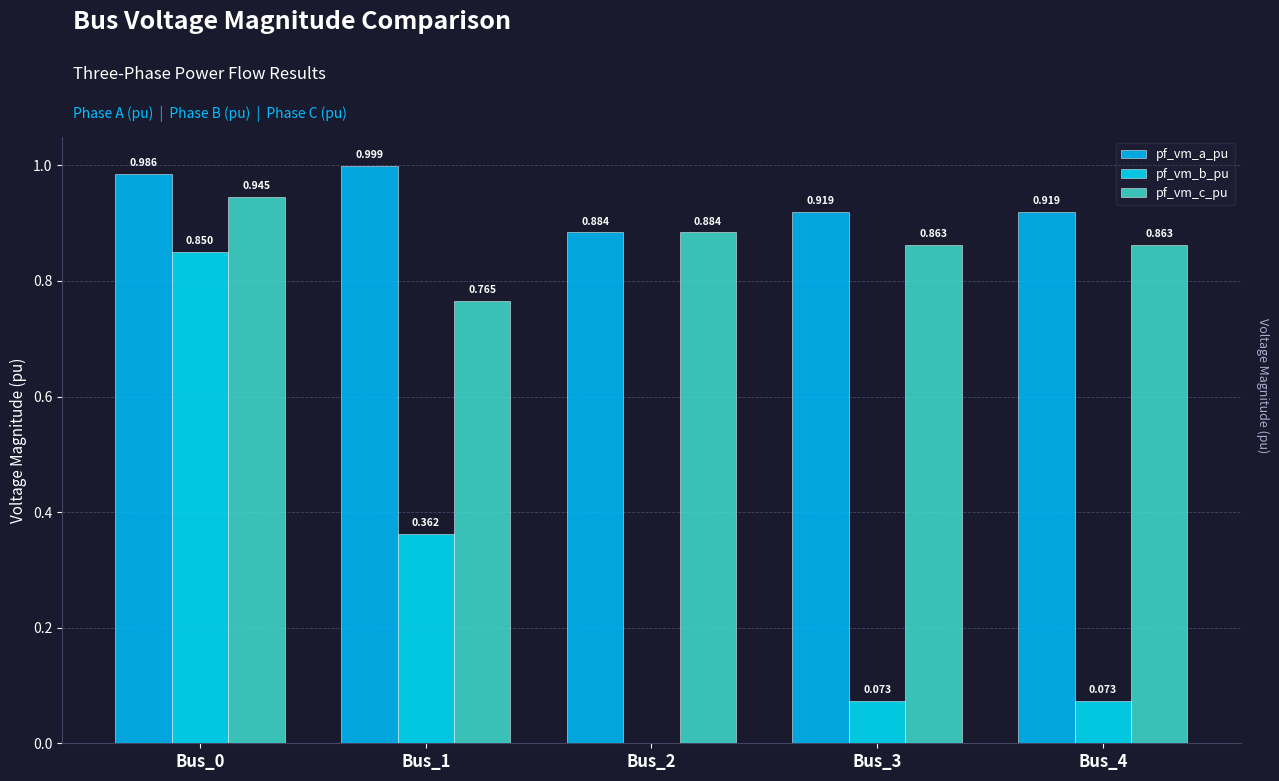

What is the total value across all series at Bus_3?

1.9